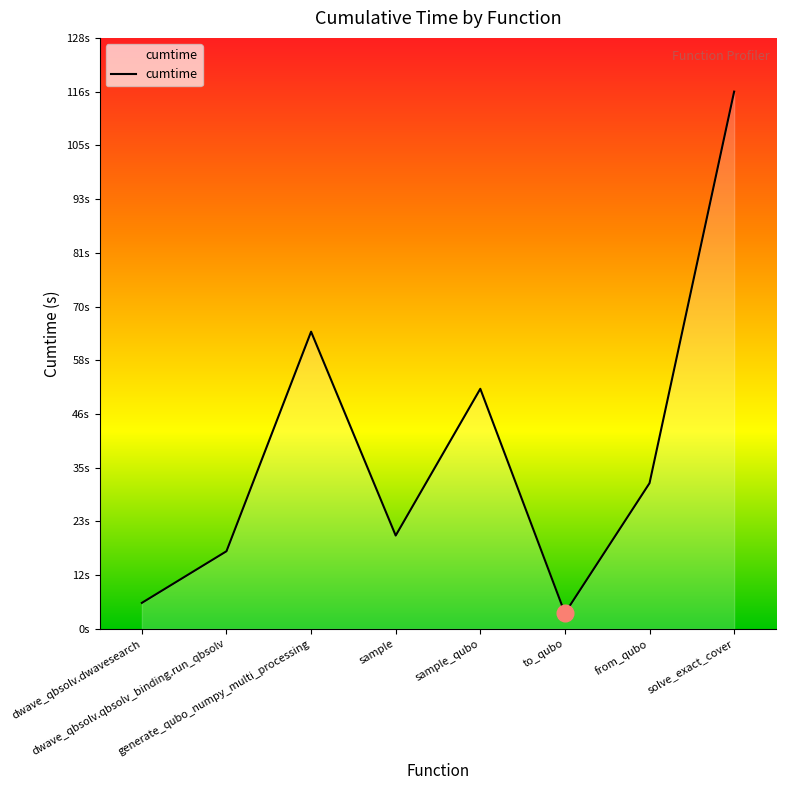

Approximately how many times larger is the value at dwave_qbsolv.qbsolv_binding.run_qbsolv compared to to_qubo?

5.0